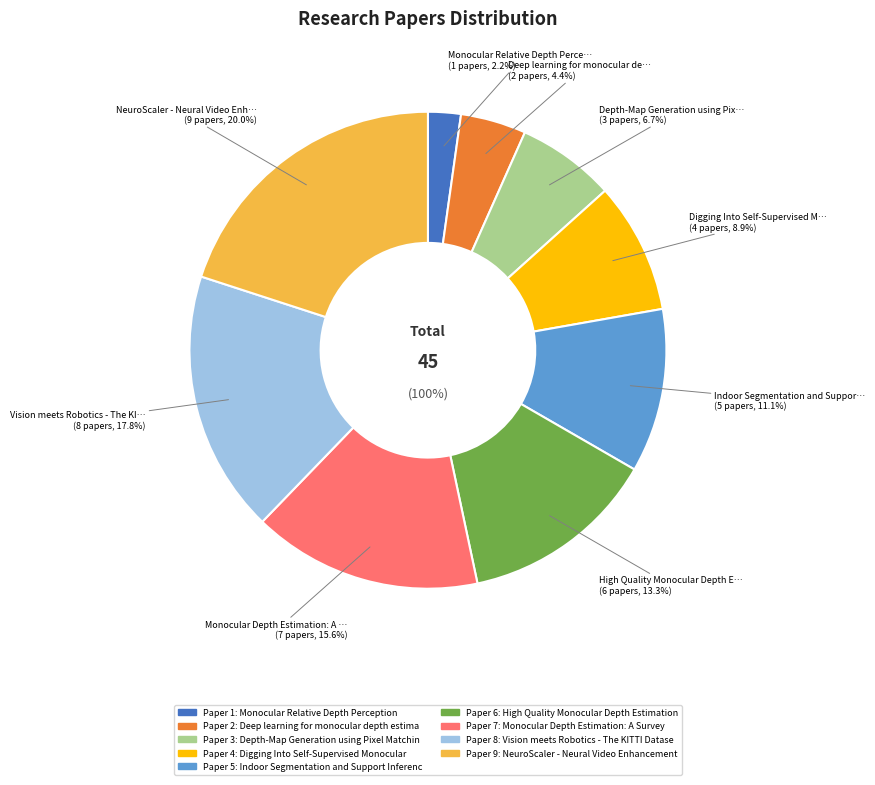

Is it true that Monocular Relative Depth Perception is 2% of the pie?

True